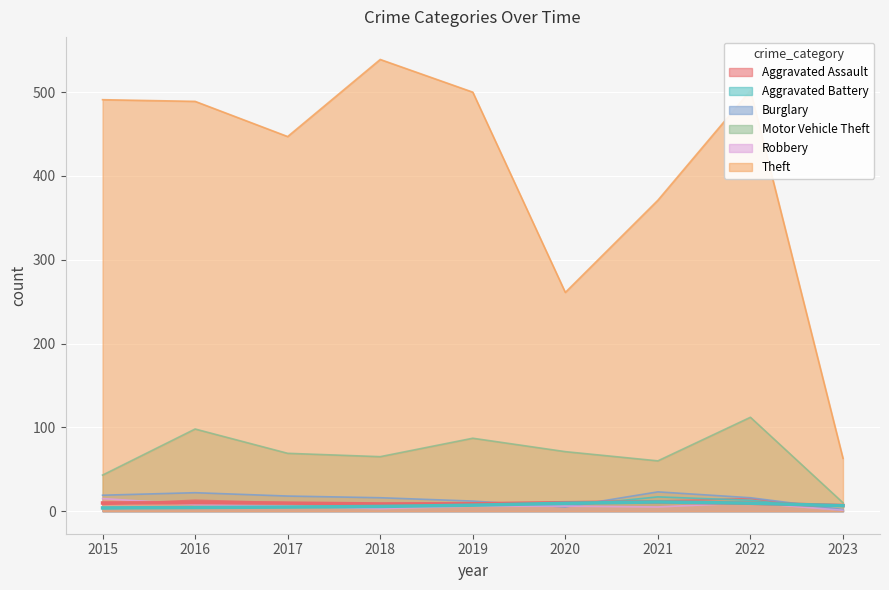

What value does the Burglary series have at 2019, to the nearest 5?

10